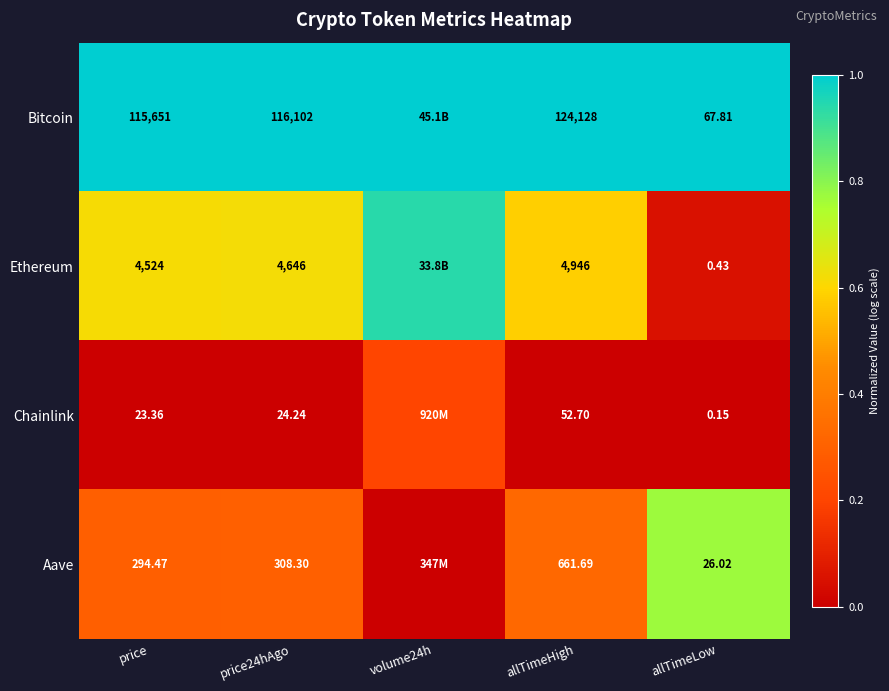

At allTimeLow, list the series in order from largest to smallest.

Bitcoin, Aave, Ethereum, Chainlink